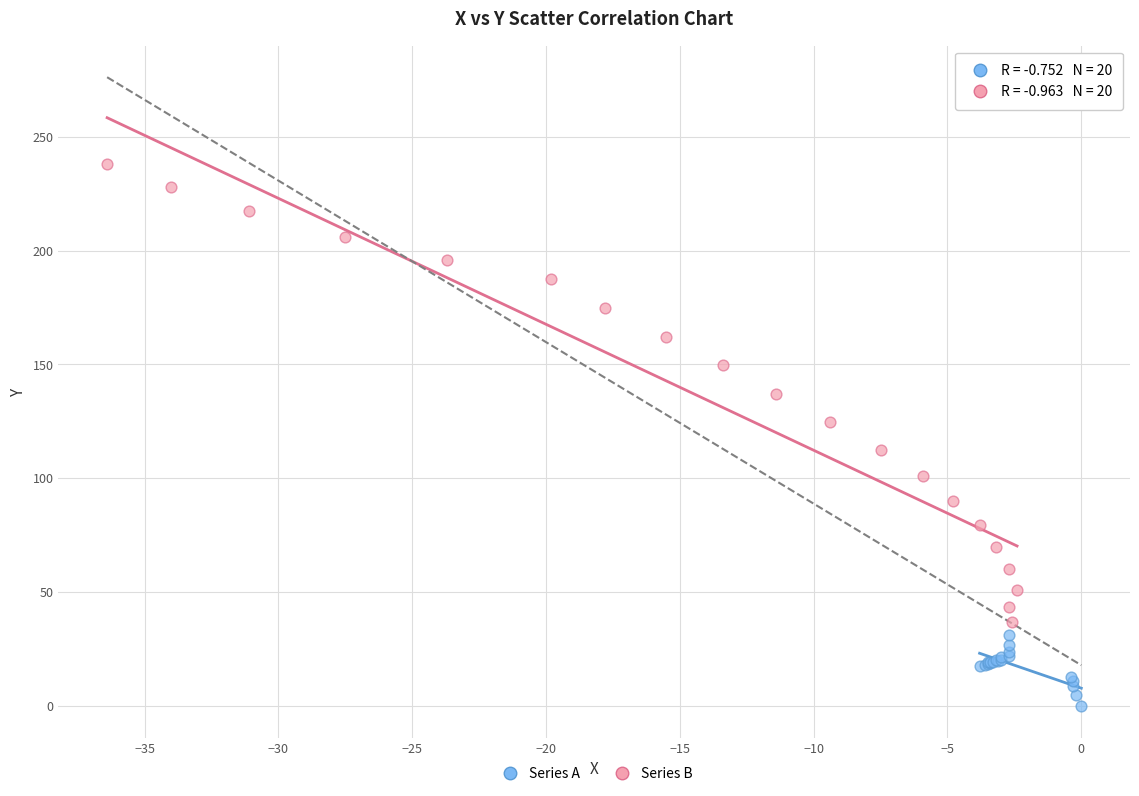

What are all the series names shown in the legend?

Series A, Series B